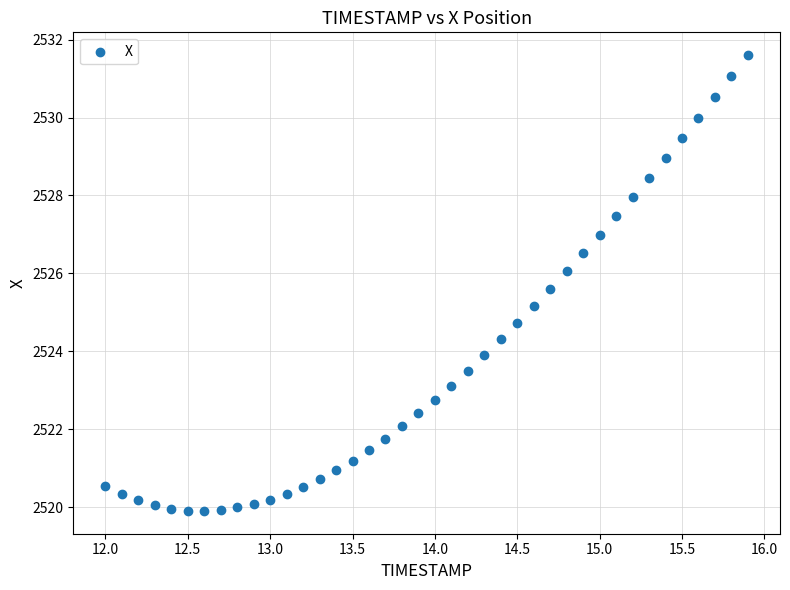

What is the range of X values (max minus min)?

3.9